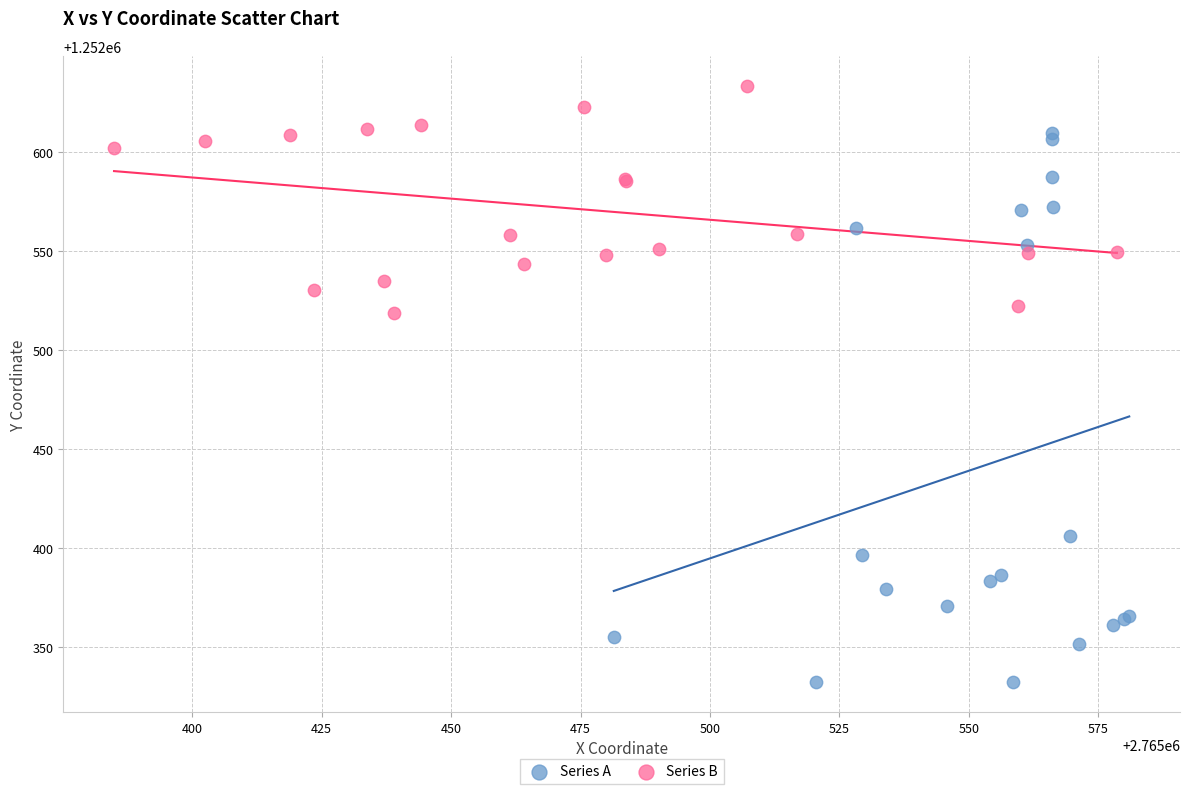

Which series has the largest Y range (max minus min)?

Series A